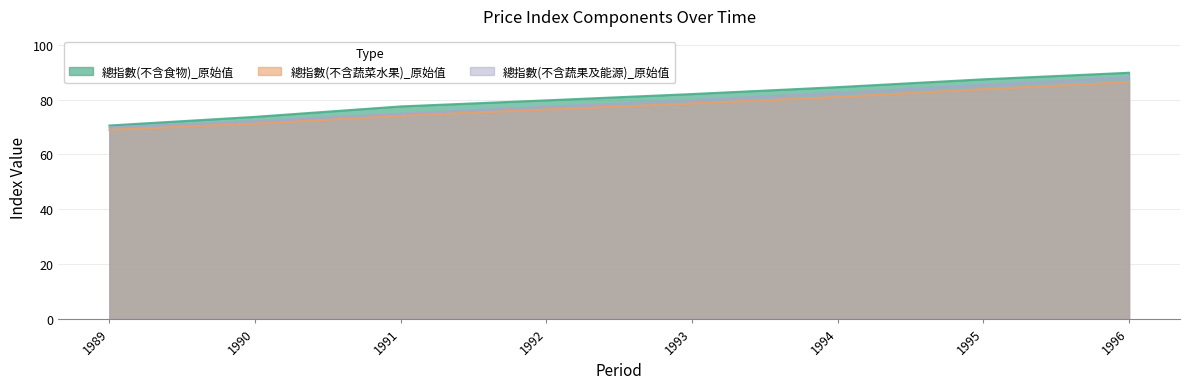

What are all the series names shown in the legend?

總指數(不含食物)_原始值, 總指數(不含蔬菜水果)_原始值, 總指數(不含蔬果及能源)_原始值